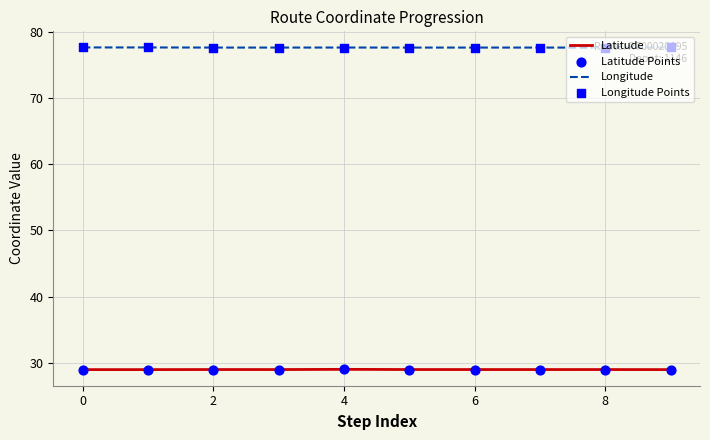

True or false: Latitude has a value of 29.0 at 8.

True